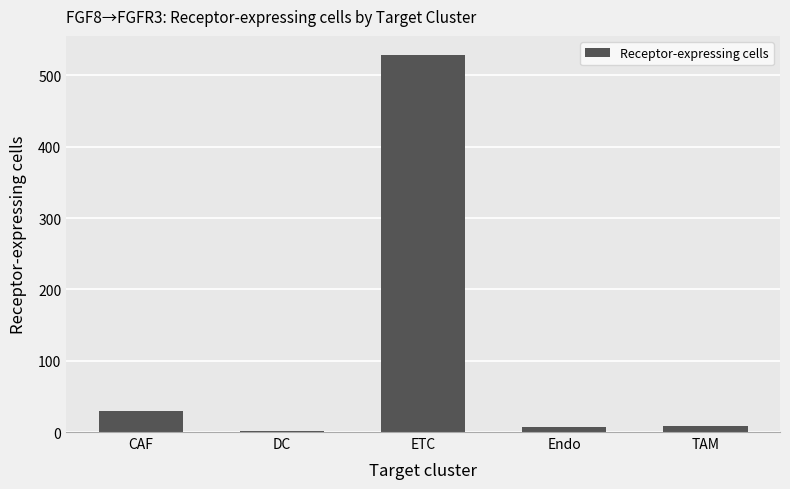

What is the label of the 1st bar from the right?

TAM